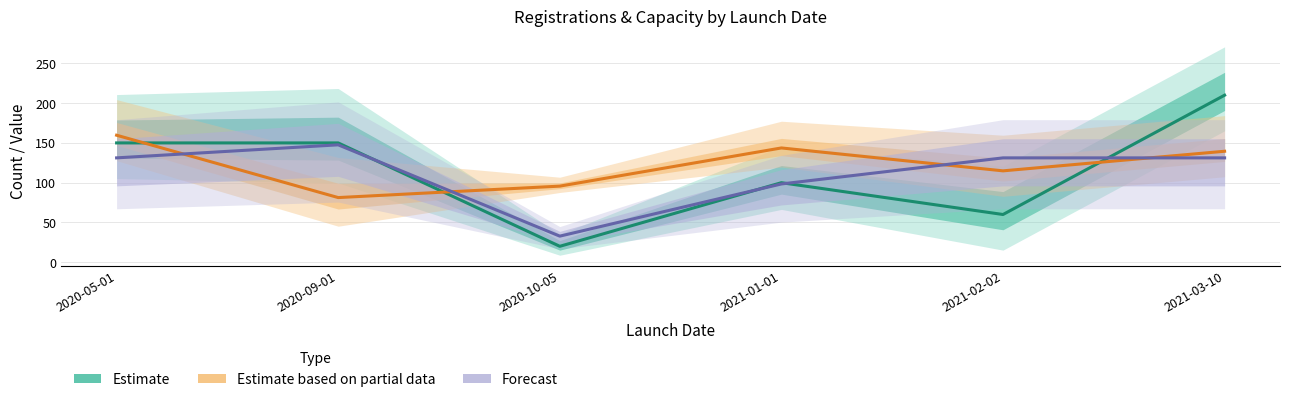

Reading left to right, transcribe all the data shown in this chart.

Estimate: 150.0	150.0	20.0	100.0	60.0	210.0
Estimate based on partial data: 159.7	81.3	95.7	143.7	114.9	139.5
Forecast: 131.2	147.6	32.8	98.4	131.2	131.2